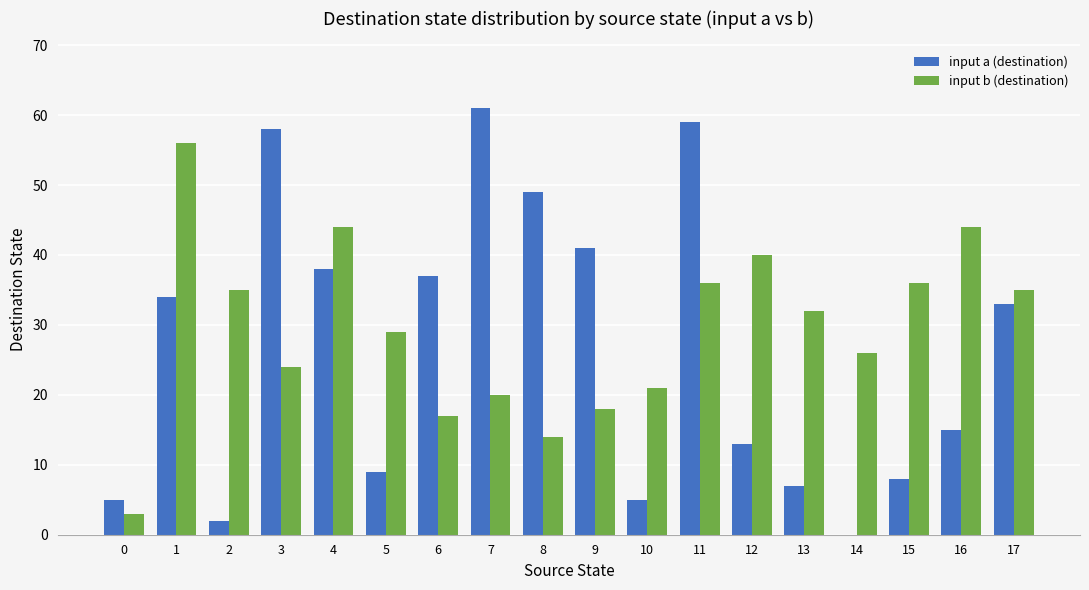

What is the total value across all series at 13?

39